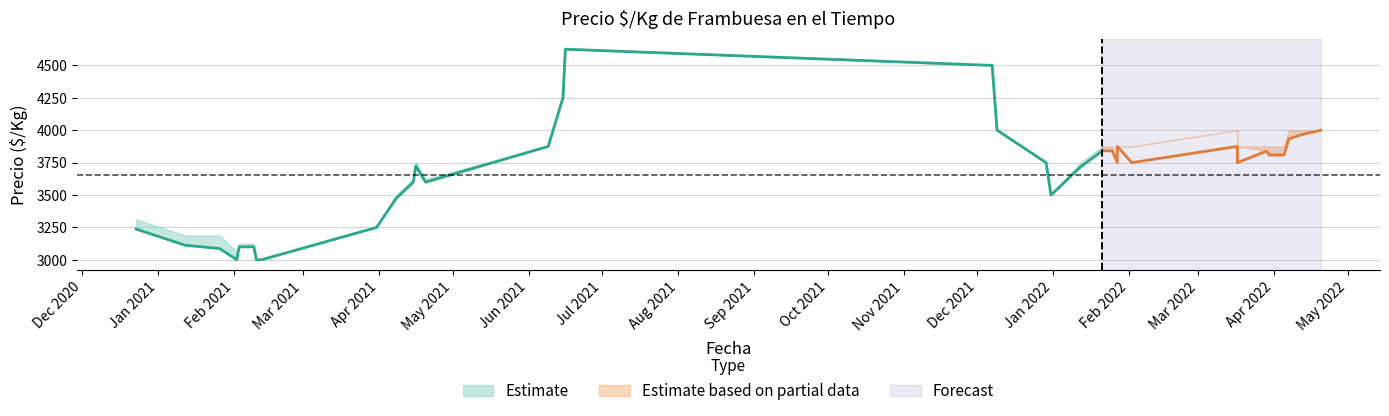

How many data points in Precio maximo are less than 4000?

20